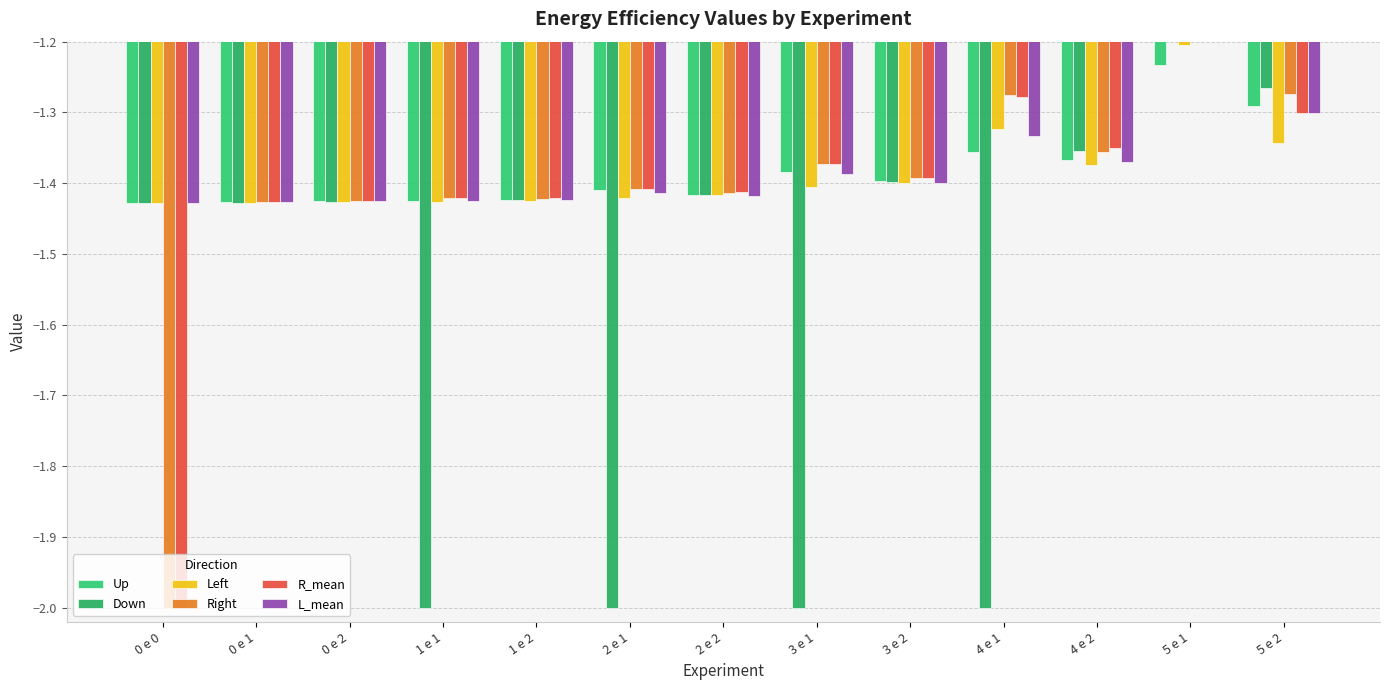

What is the sum of the Right values at 5 e 2 and 0 e 2?

-2.7